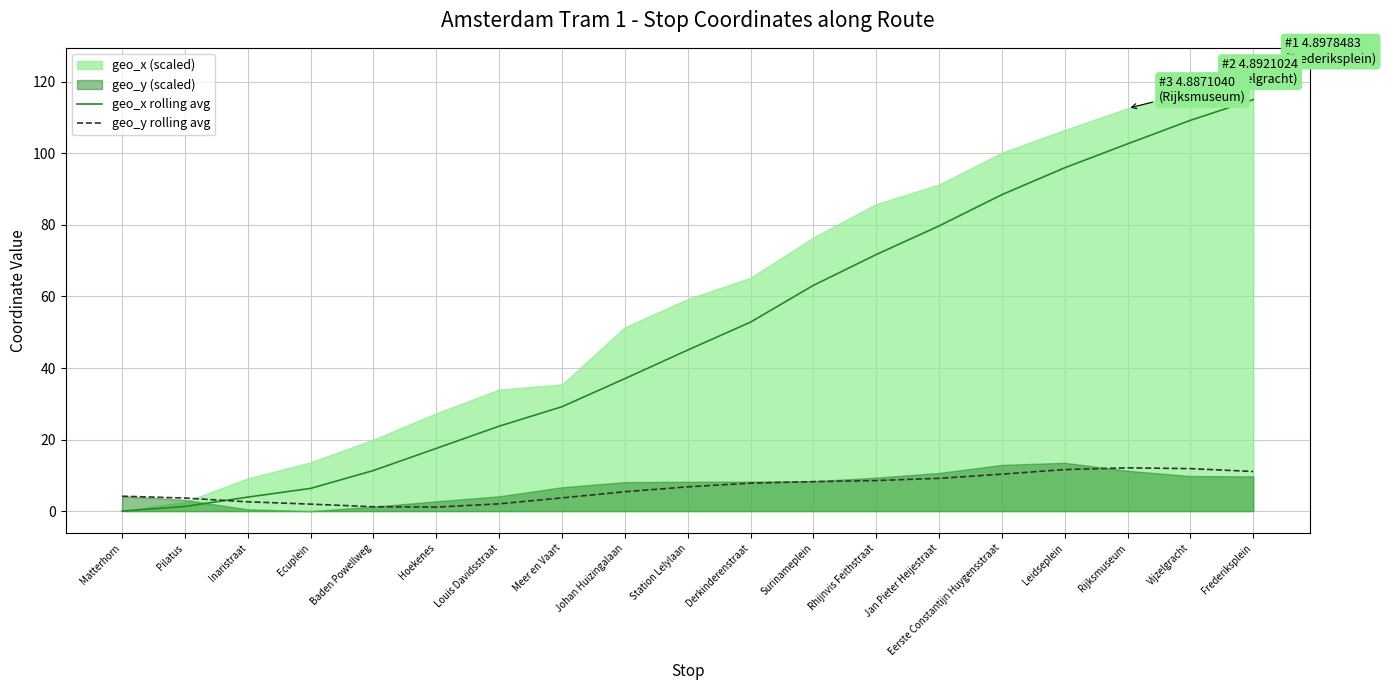

The value of geo_y rolling avg at Frederiksplein is 11.1. True or false?

True